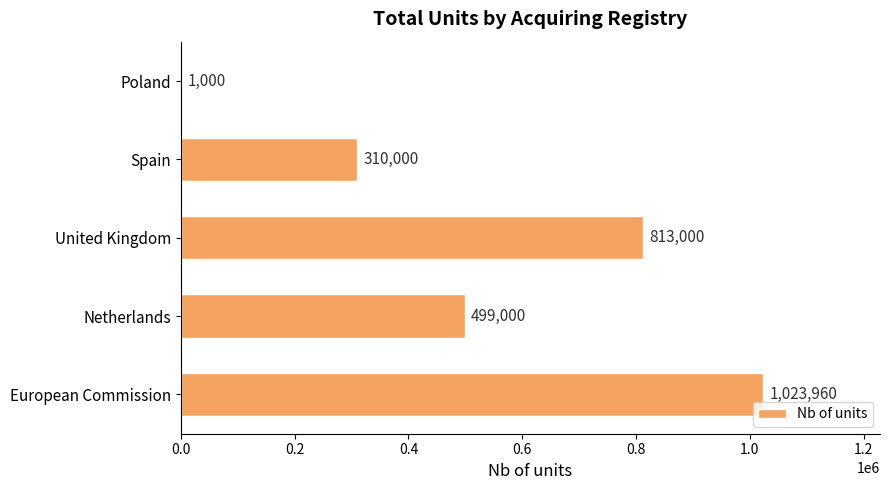

How many distinct data groups are displayed?

1